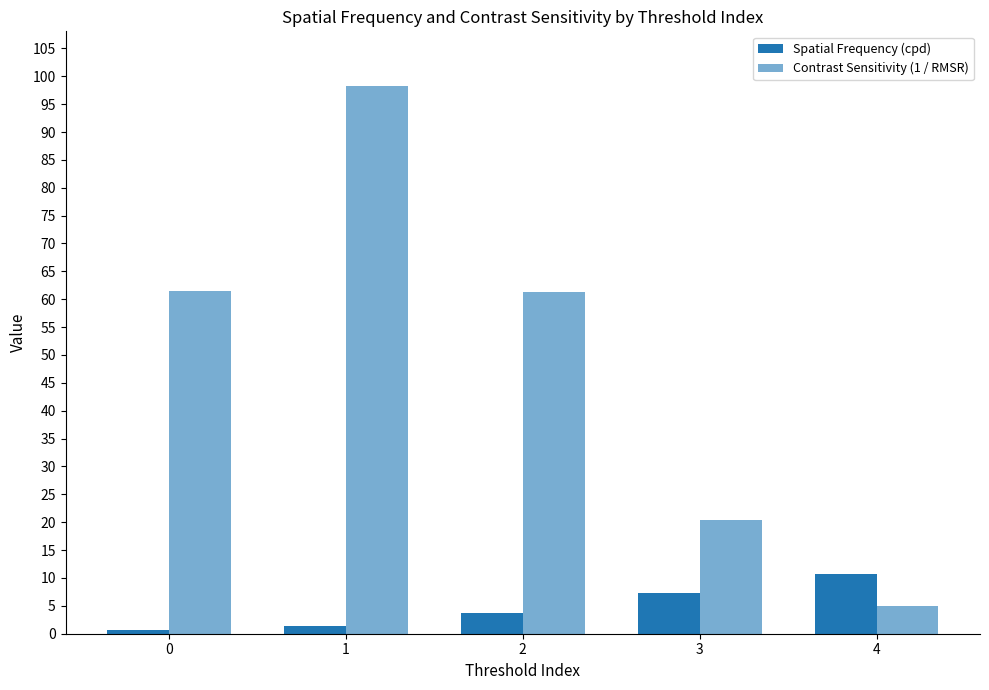

How many groups of bars are there?

5